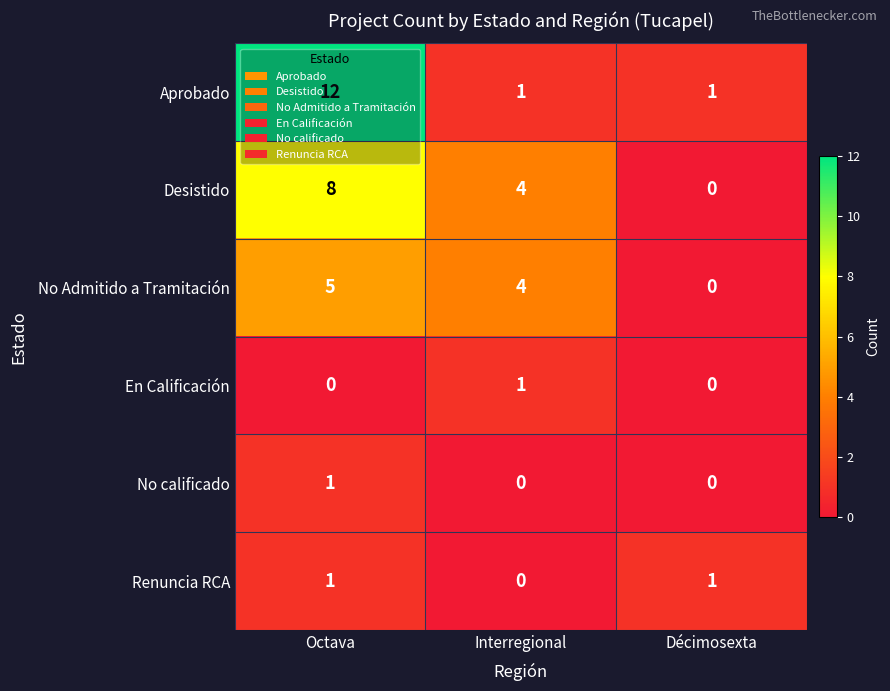

What is the difference between the maximum and minimum values in the Aprobado series?

11